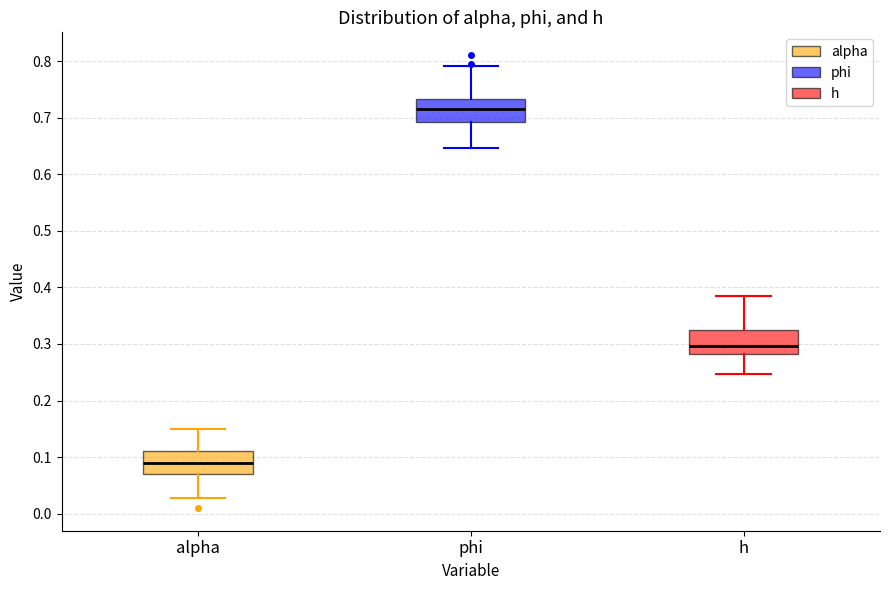

Which box's median line is the highest?

phi